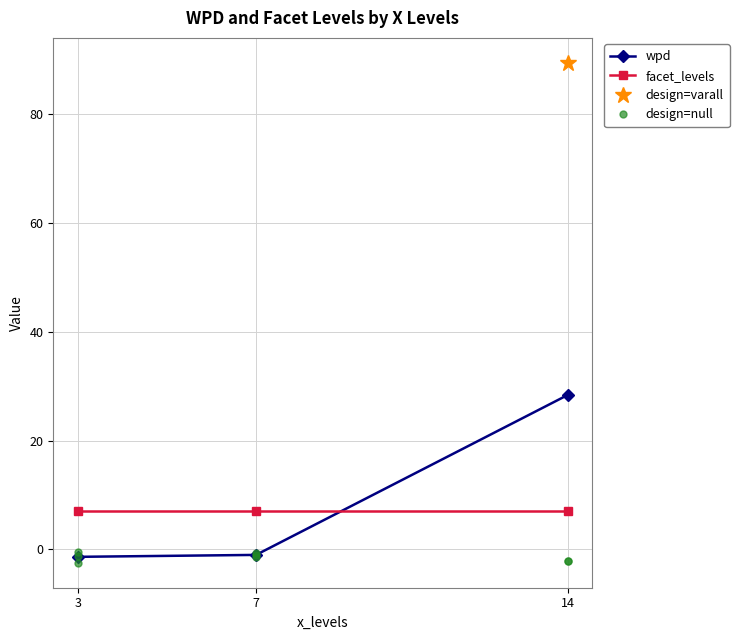

The wpd series shows 28.4 at 14. True or false?

True